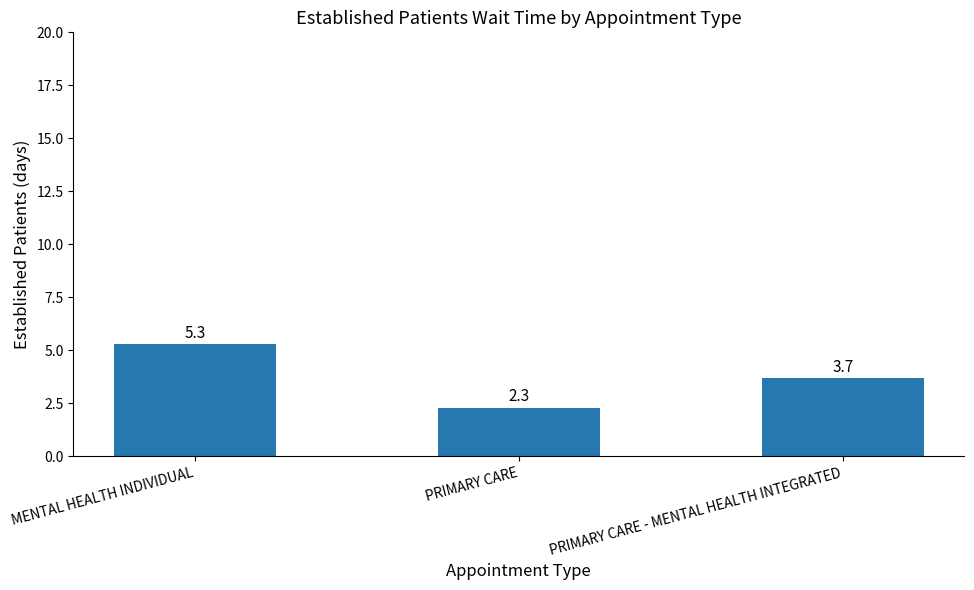

How many bars are there in total?

3